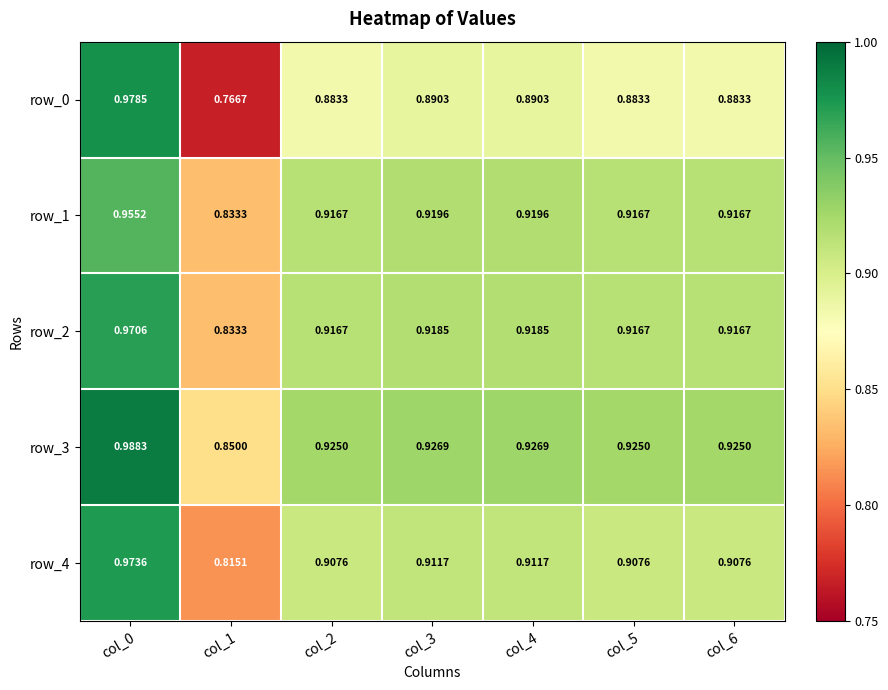

How many distinct data groups are displayed?

5